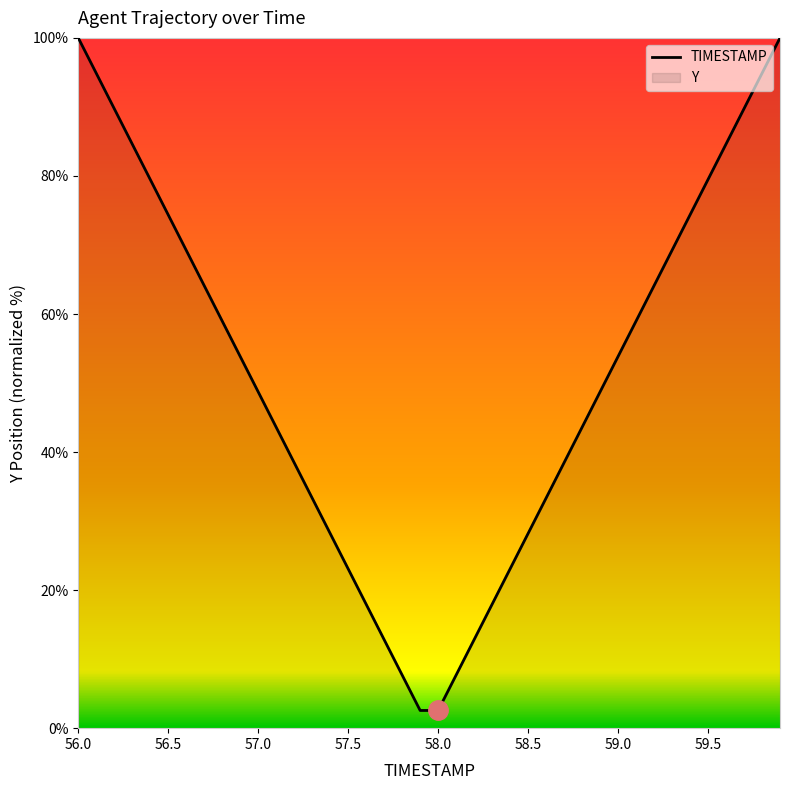

The chart shows a value of 2.6 at 58.0. True or false?

True